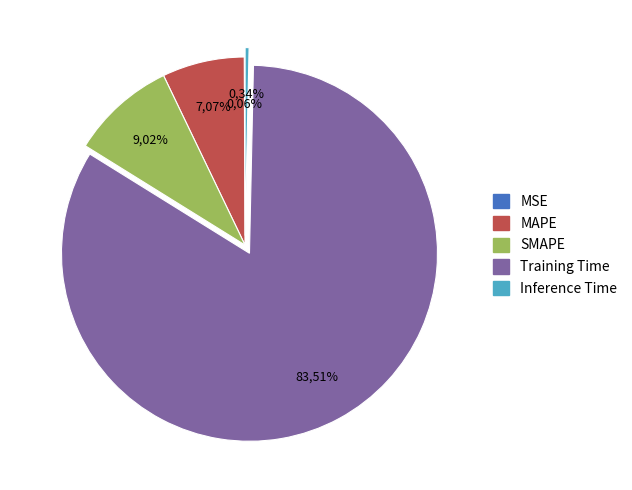

Is it true that MAPE is 1% of the pie?

False